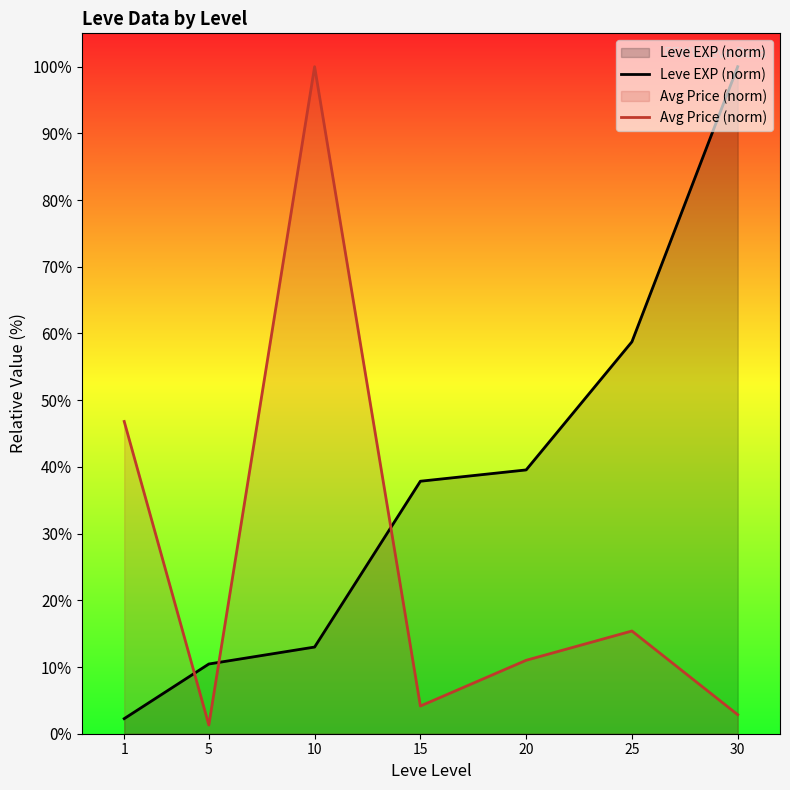

Rank the series by their maximum value, from highest to lowest.

Leve EXP (norm), Avg Price (norm)